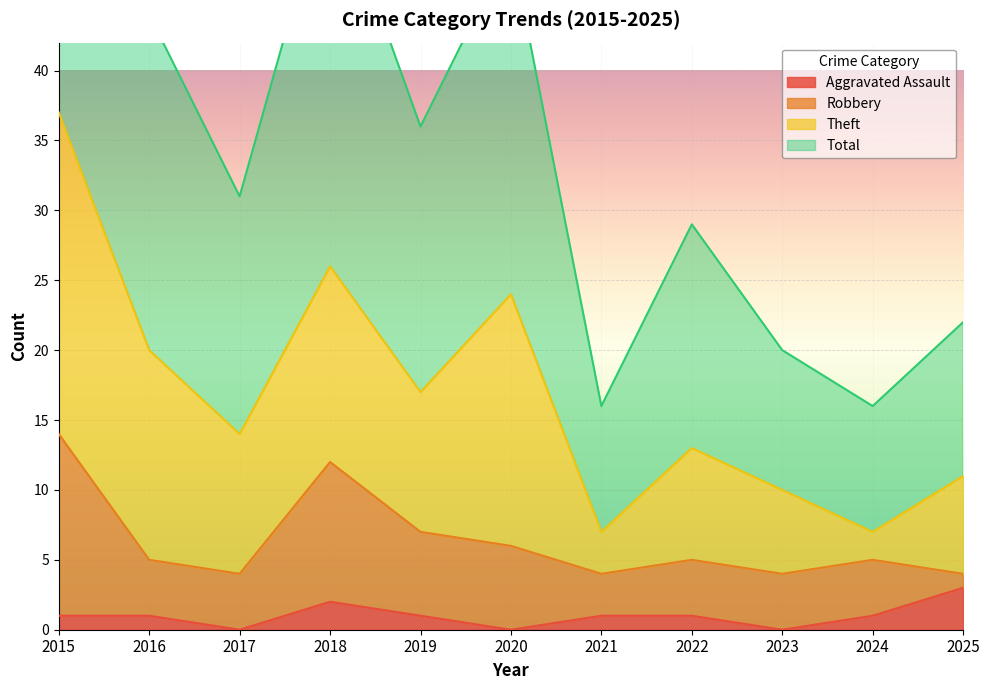

At which label does Total first exceed 31?

2015